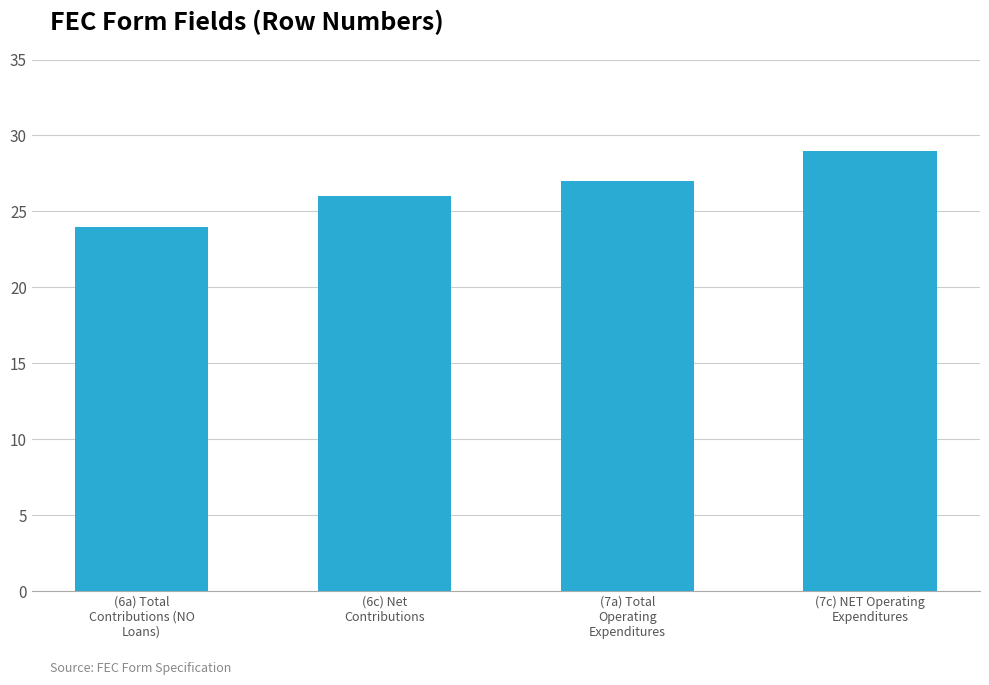

Reading left to right, list all the values displayed in this chart.

(6a) Total
Contributions (NO
Loans)=24	(6c) Net
Contributions=26	(7a) Total
Operating
Expenditures=27	(7c) NET Operating
Expenditures=29